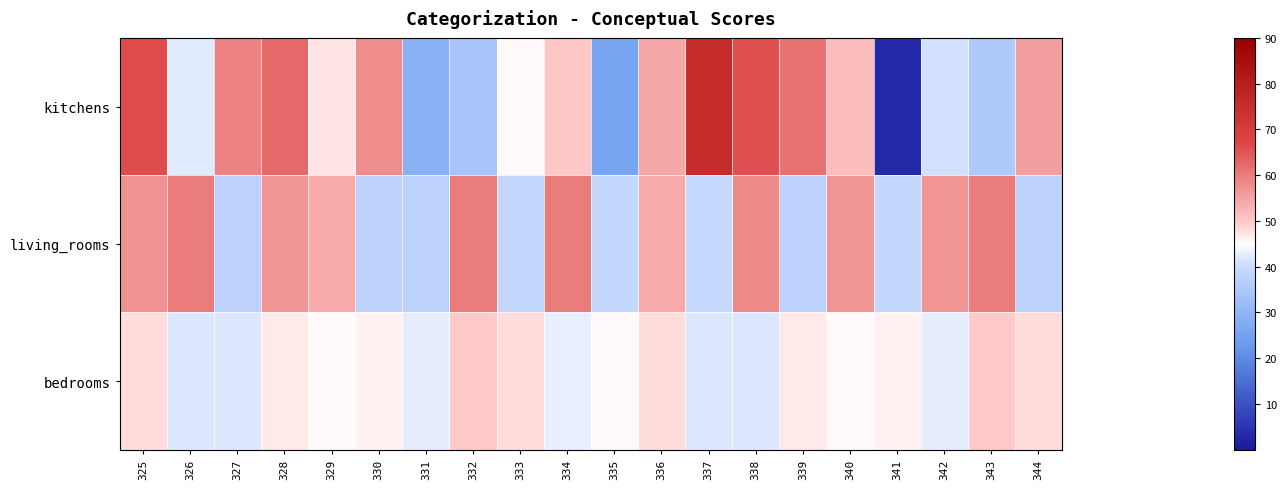

At how many categories does at least one series exceed 72?

1